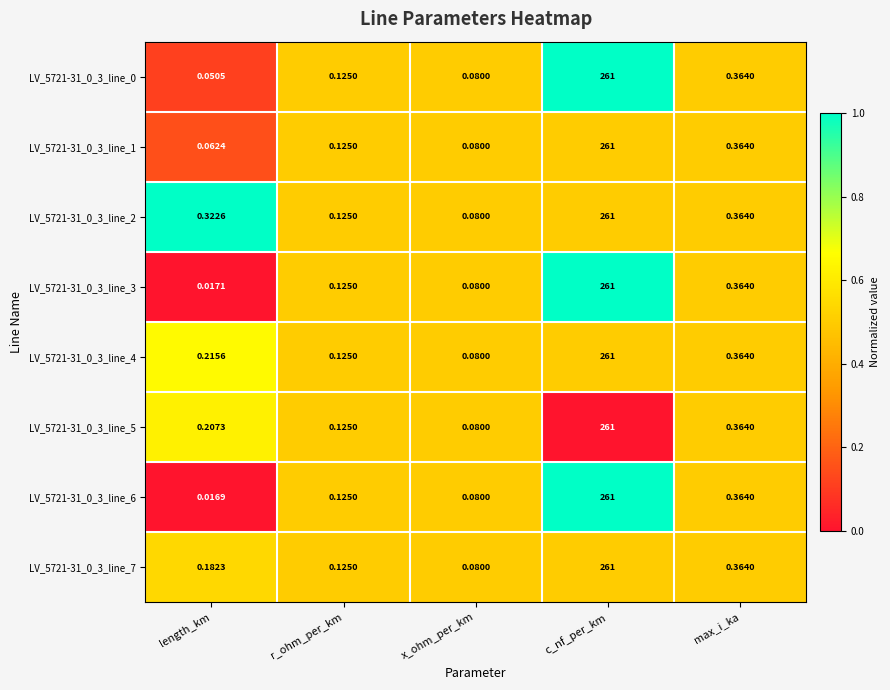

Which category has the highest value in the LV_5721-31_0_3_line_7 series?

c_nf_per_km